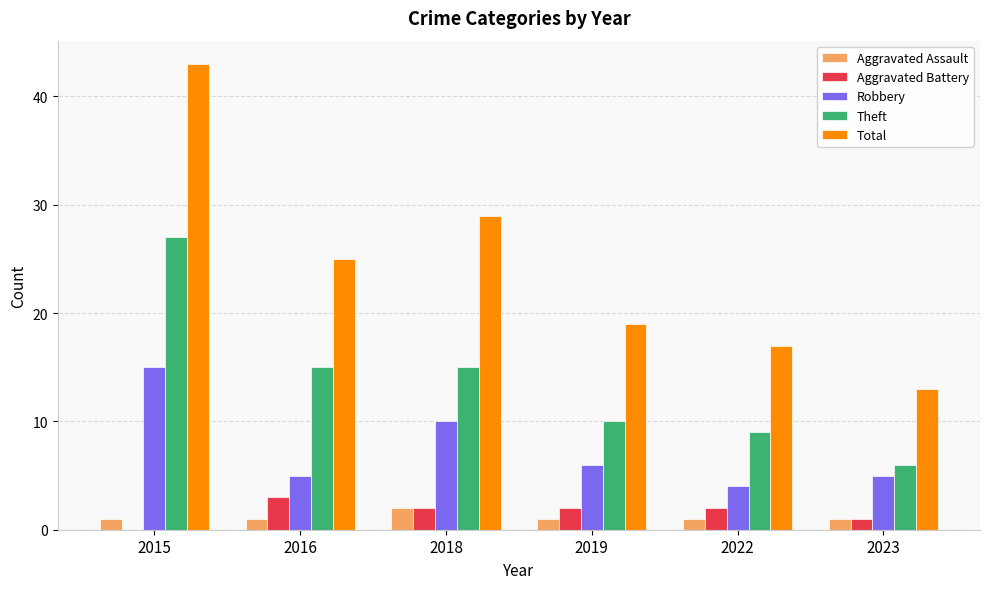

What is the total value across all series at 2019?

38